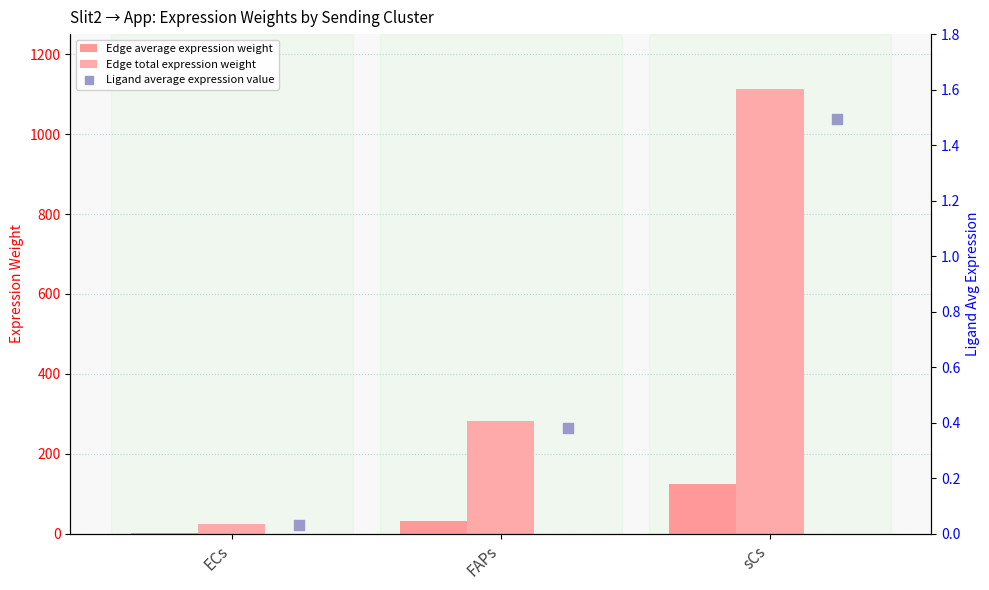

At which category is the sum across all series the highest?

sCs